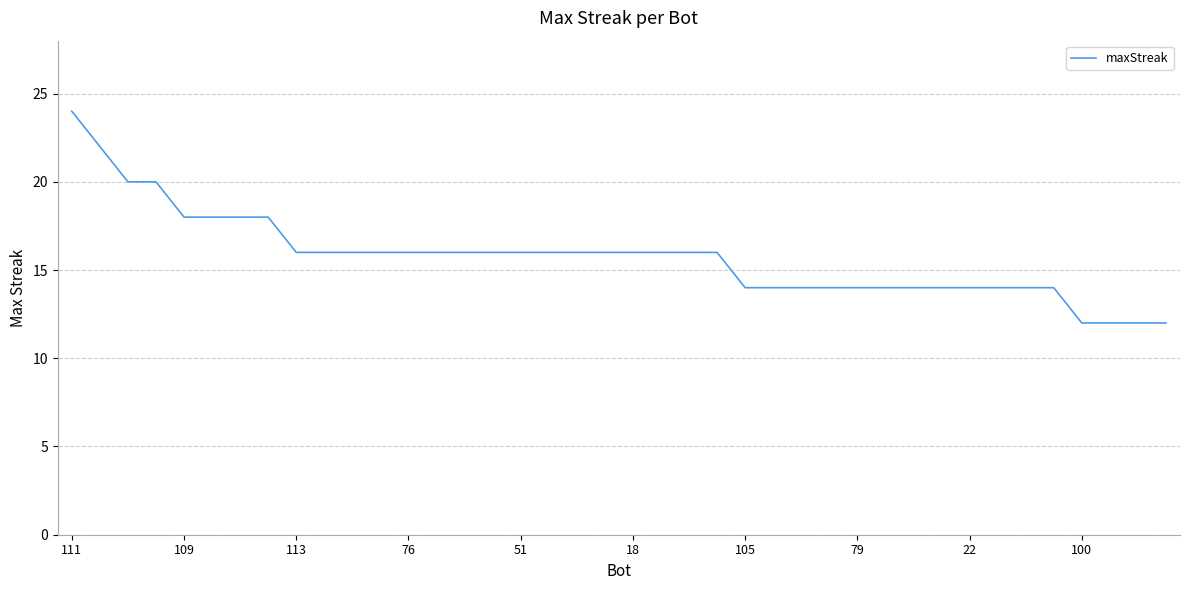

Is this an area chart (filled region under the line)?

No